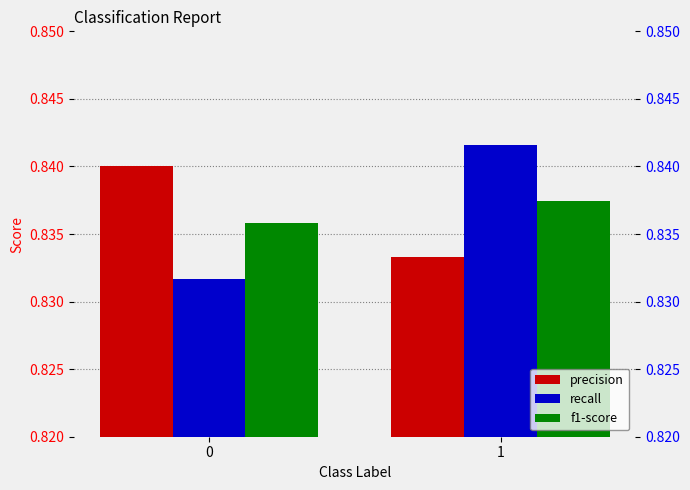

What is the minimum value shown in the chart?

0.8